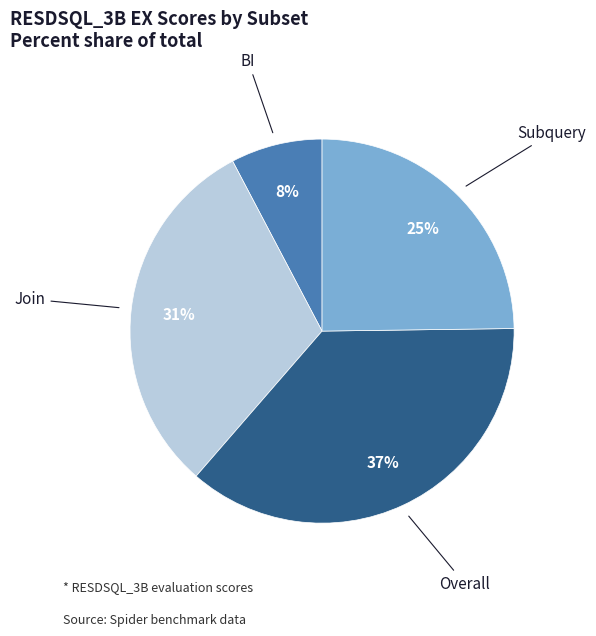

Does any single category account for the majority?

No